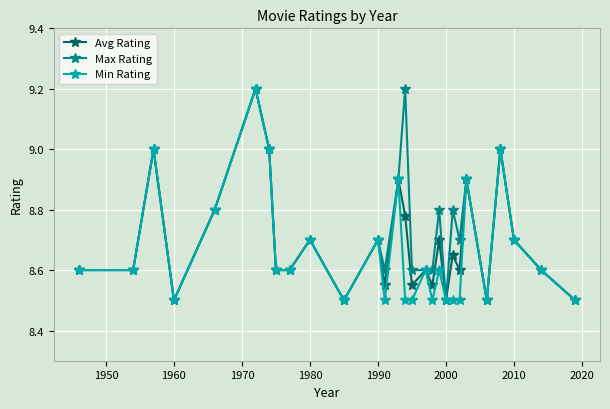

How many interior local peaks does the Avg Rating series have?

10